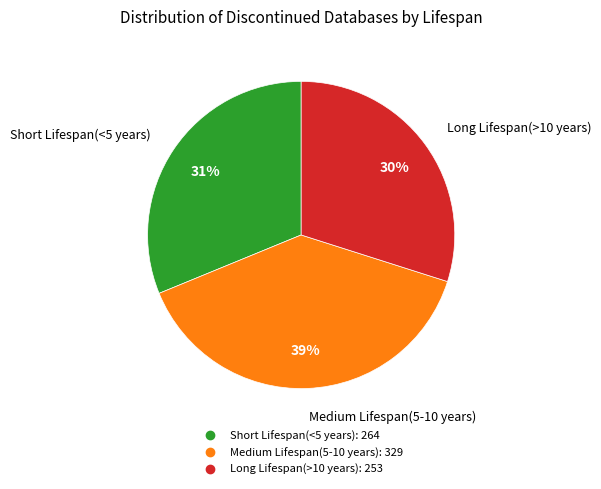

To the nearest percent, what portion does Long Lifespan(>10 years) represent?

30%